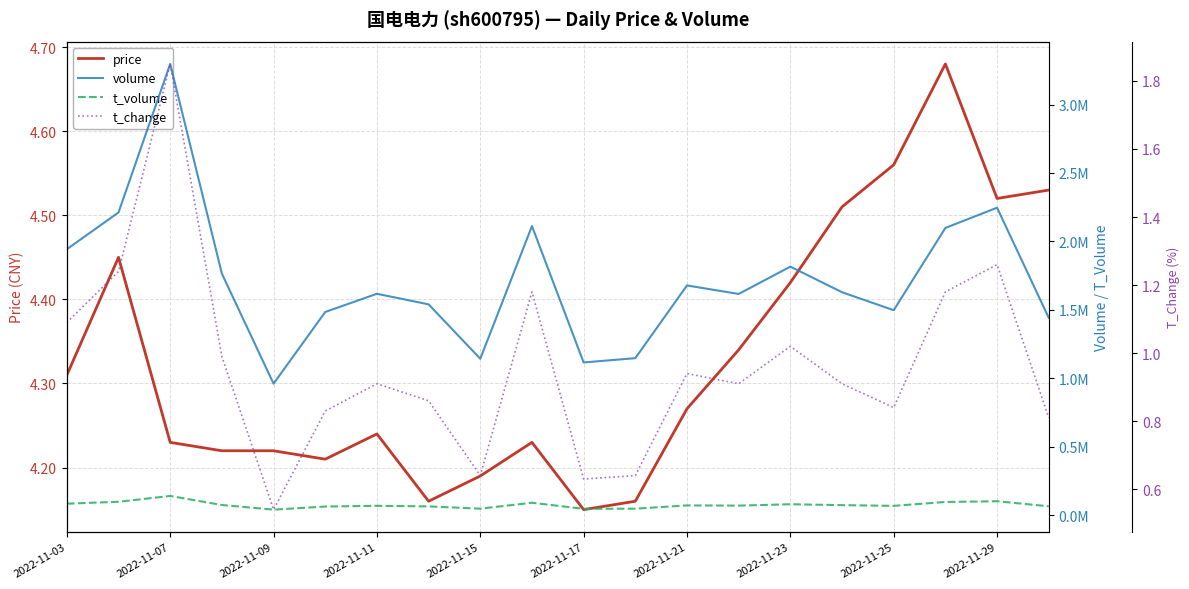

What is the highest value of the volume series?

3296610.0